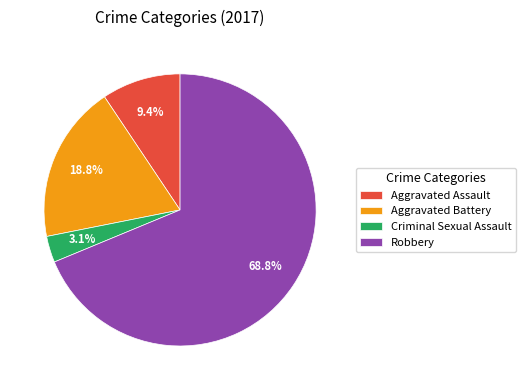

Which slice is the smallest?

Criminal Sexual Assault